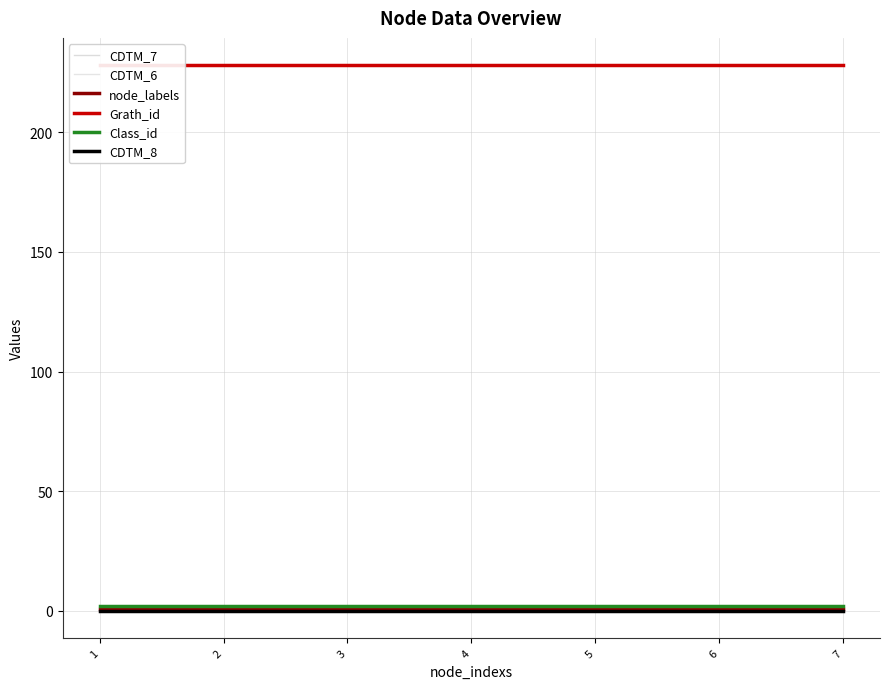

What is the sum of all Class_id values?

14